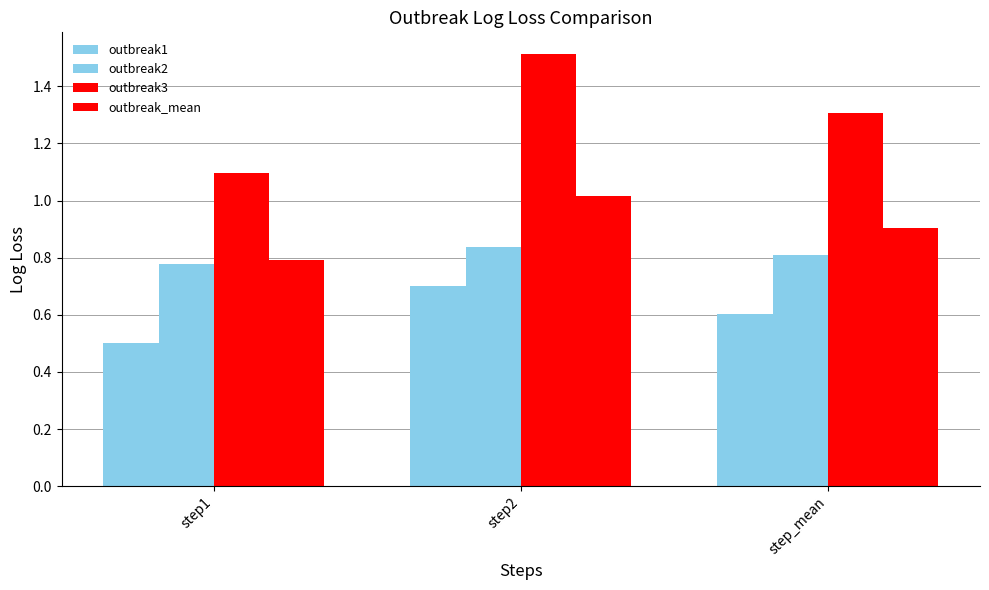

Which series has the largest total across all categories?

outbreak3